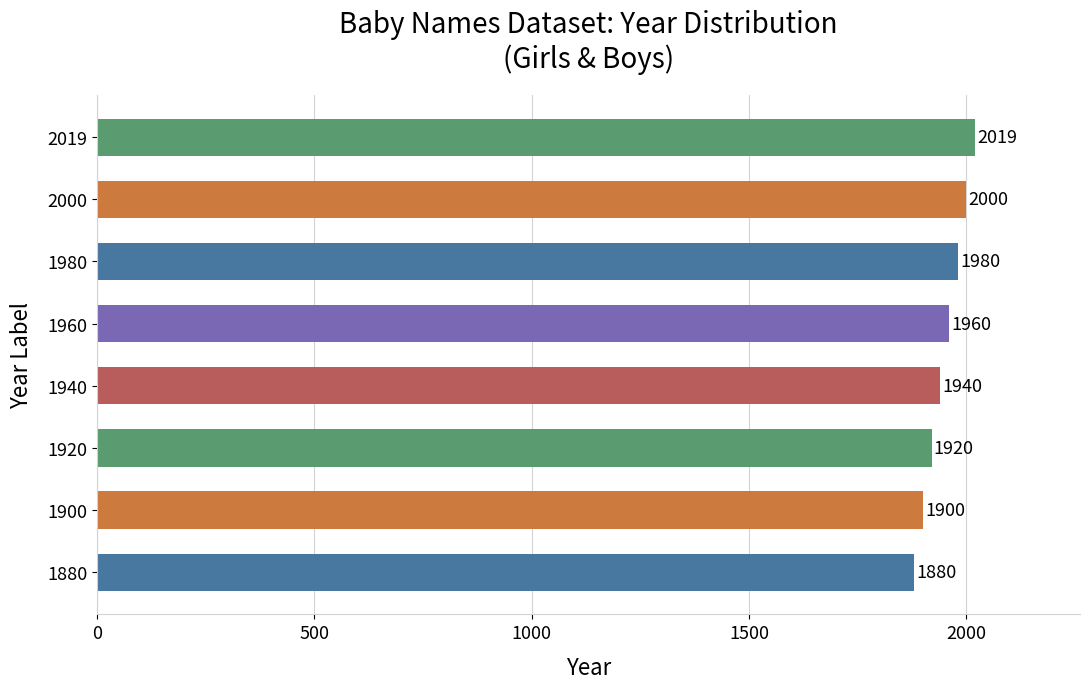

Reading bottom to top, list all the values displayed in this chart.

1880	1900	1920	1940	1960	1980	2000	2019